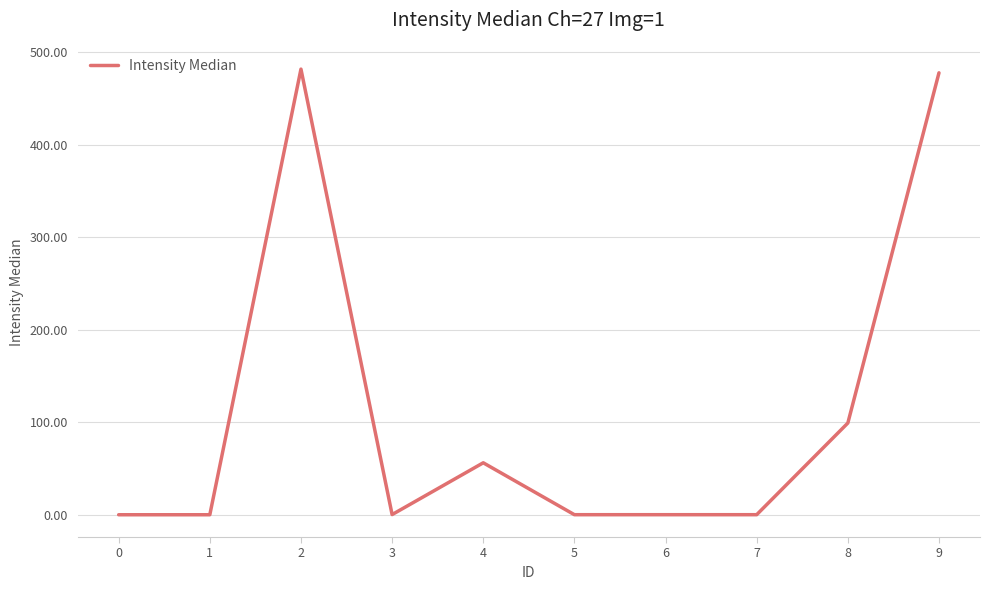

The value at 2 is 713.5. True or false?

False